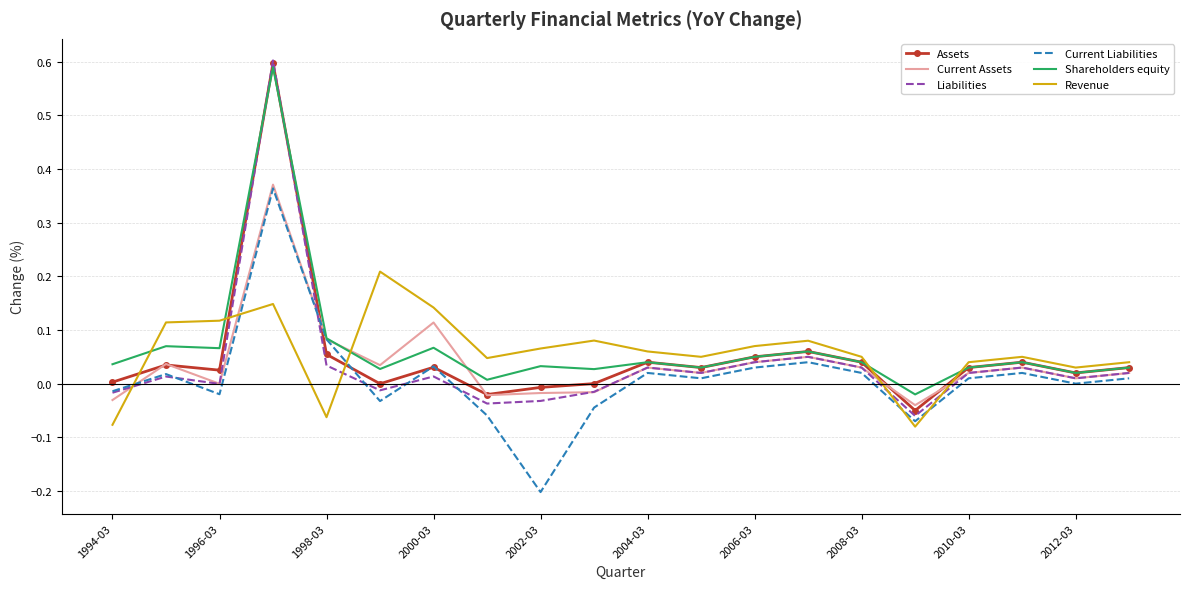

Is it true that Current Liabilities equals -0.2 at 2002-03?

True